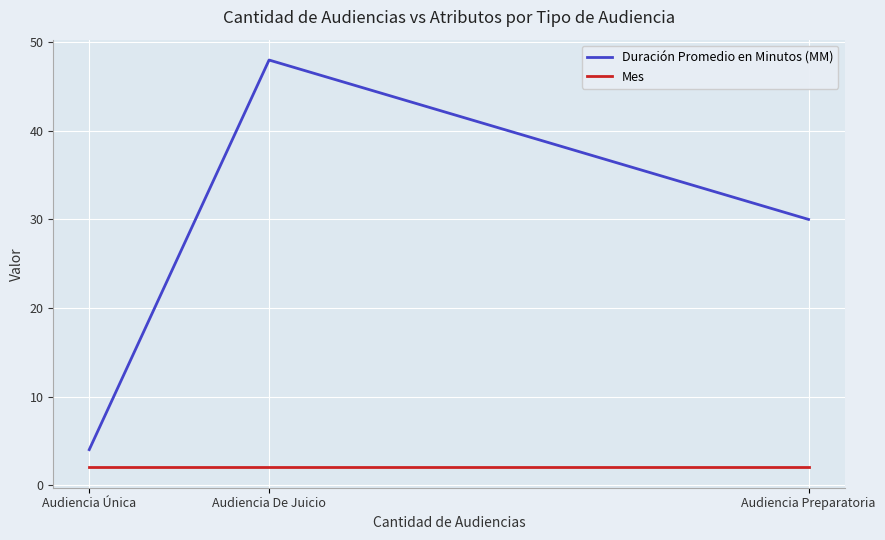

What is the average value of the Mes series?

2